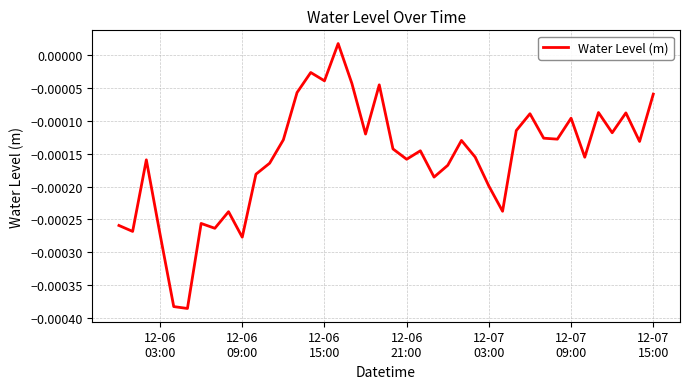

How many points are lower than both their immediate neighbors (excluding endpoints)?

13